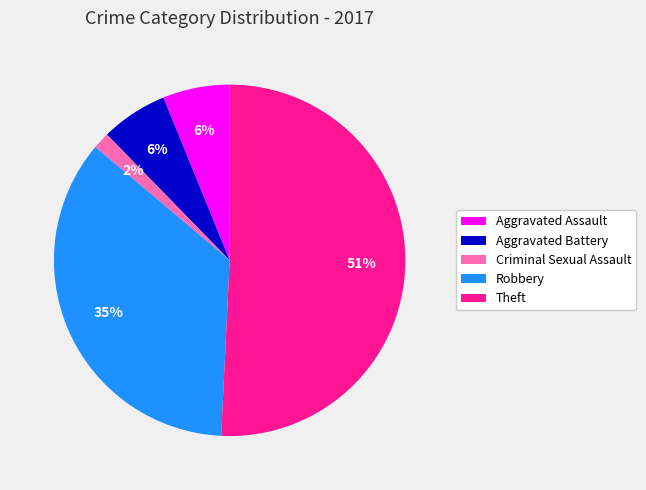

The Aggravated Battery slice represents 20% of the pie. True or false?

False